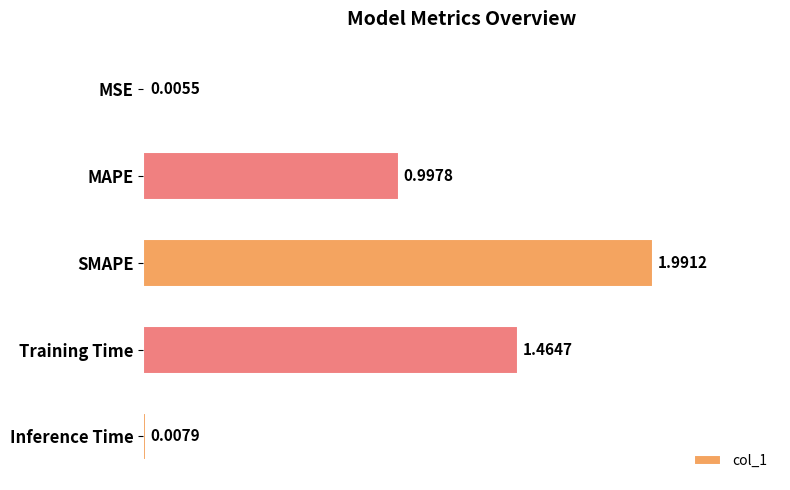

How many categories are shown in the chart?

5